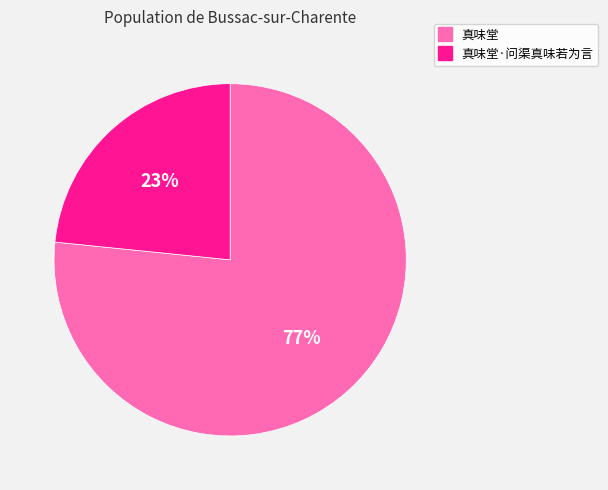

To the nearest percent, what is the average slice percentage?

50%